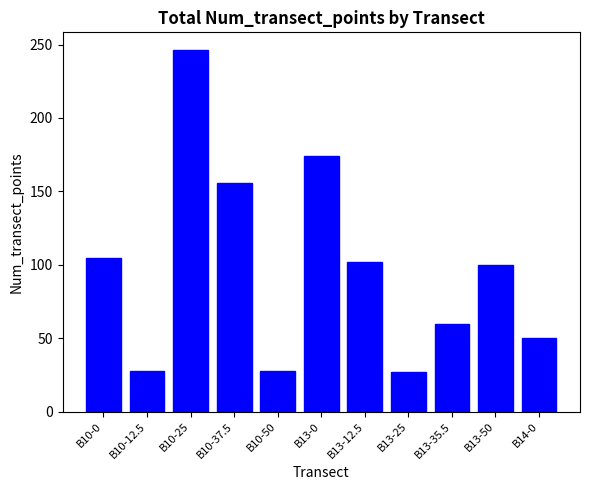

What is the label of the 11th bar from the left?

B14-0